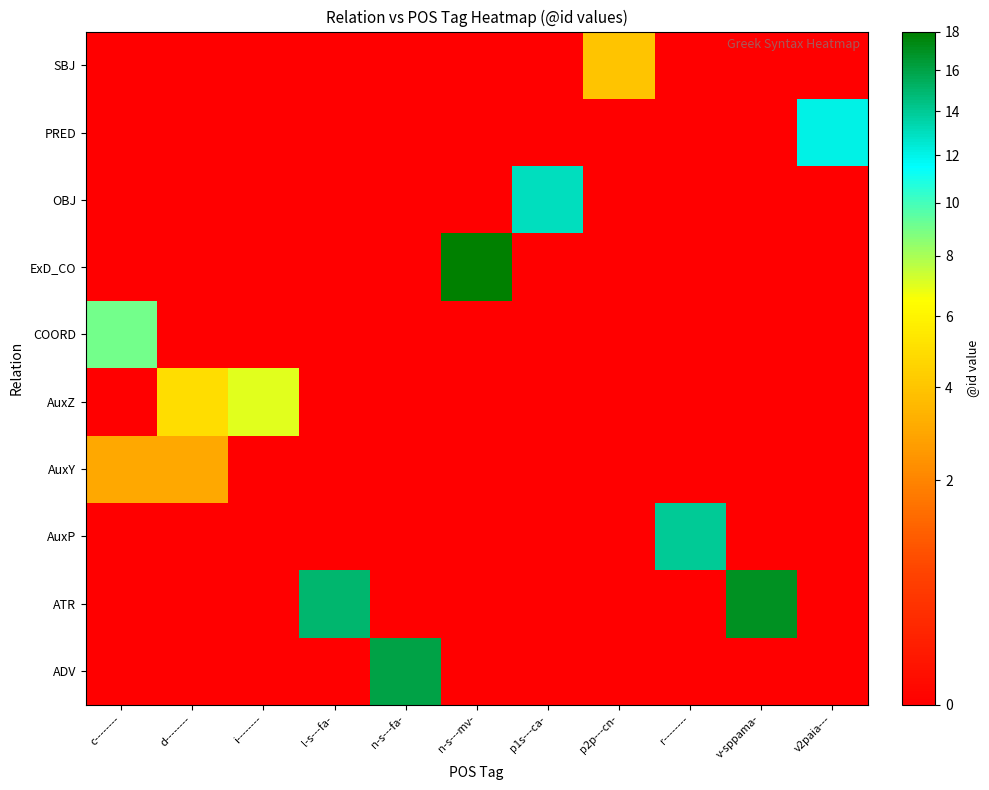

Count the number of data series in this chart.

10